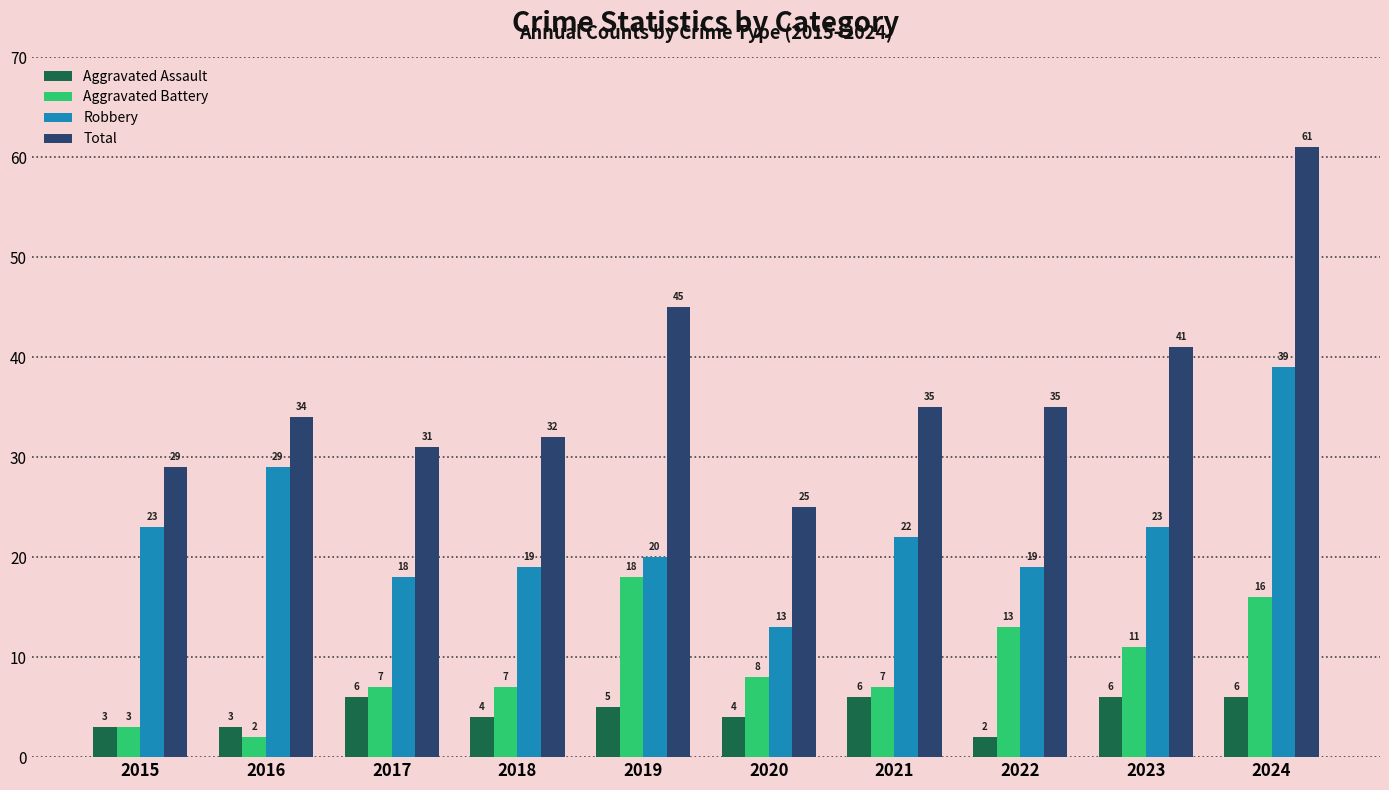

Read the Total value at 2021, to the nearest 10.

40